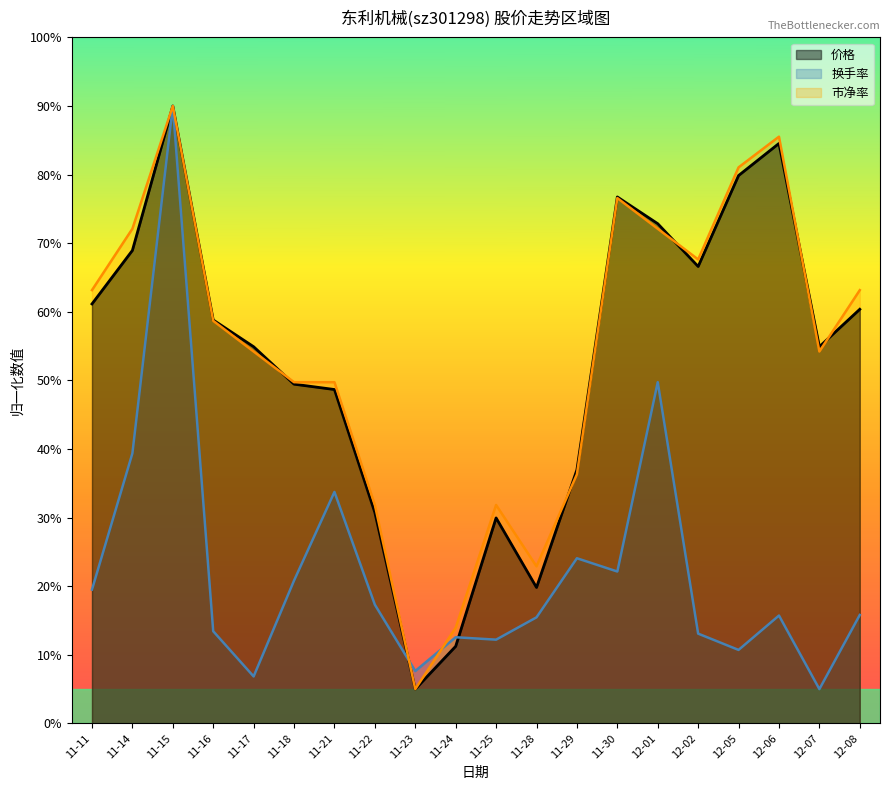

Count the number of categories in the chart.

20